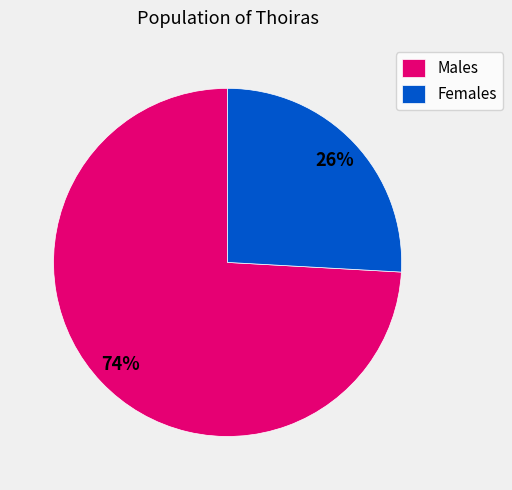

Which slice is the largest?

Males